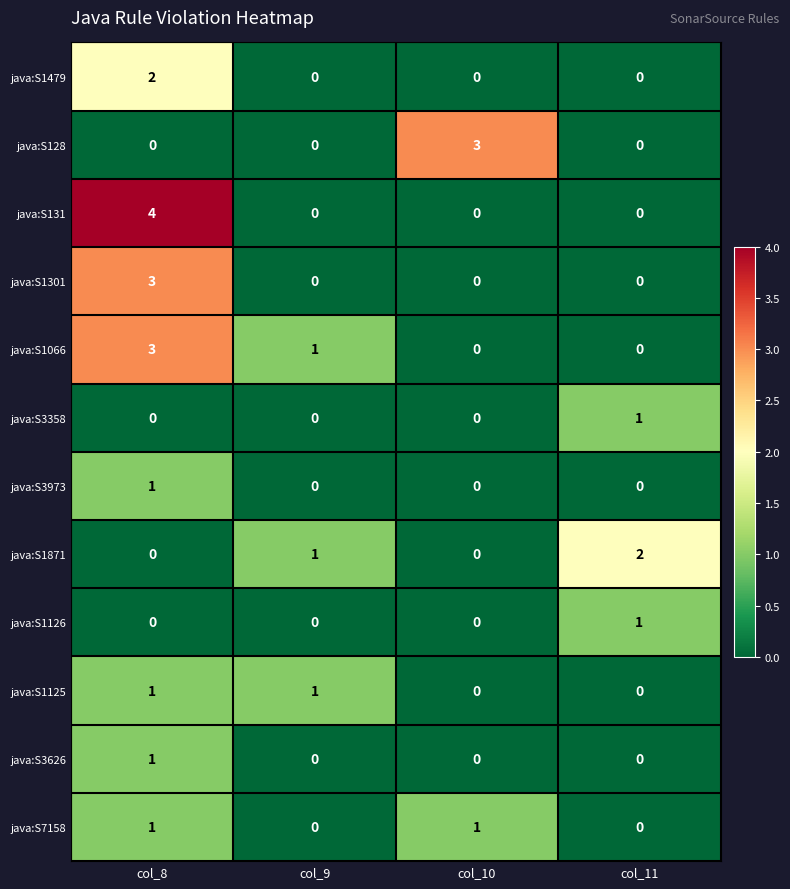

At how many categories does at least one series exceed 0?

4